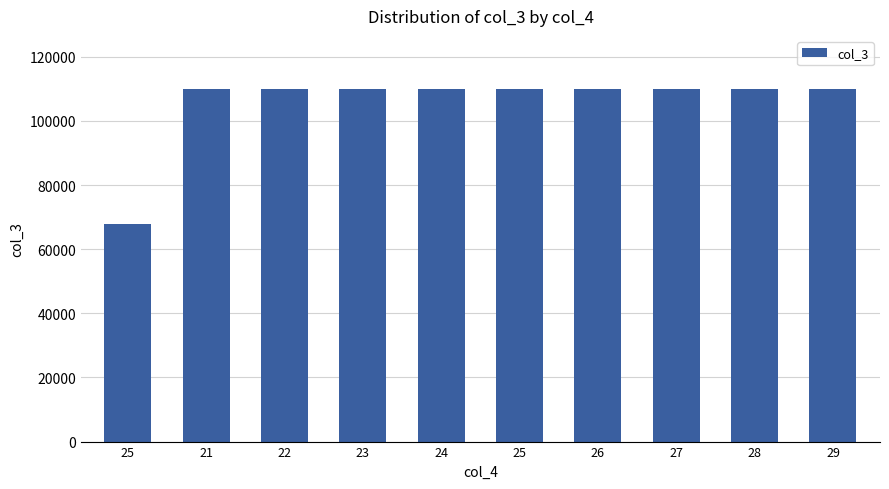

Rank the categories by value from lowest to highest.

25, 21, 22, 23, 24, 25, 26, 27, 28, 29